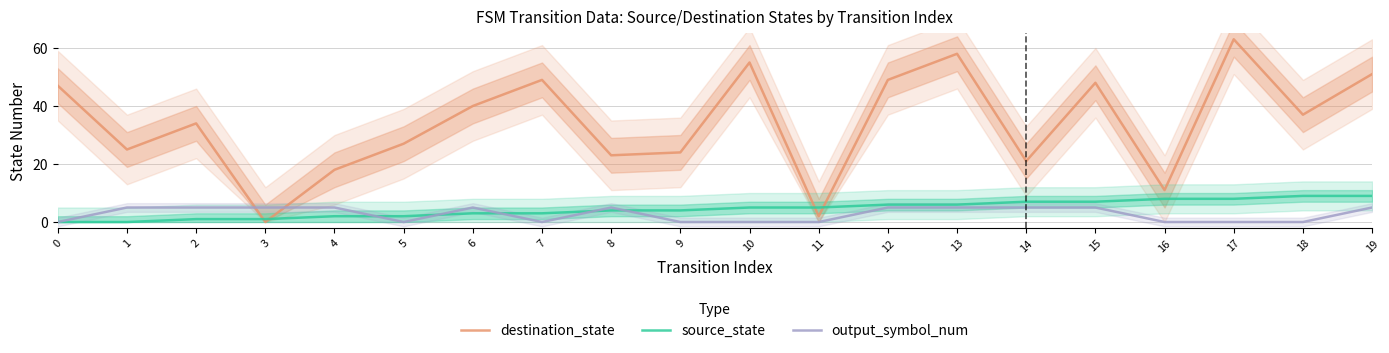

Reading left to right, list all the values displayed in this chart.

destination_state: 47	25	34	0	18	27	40	49	23	24	55	2	49	58	21	48	11	63	37	51
source_state: 0	0	1	1	2	2	3	3	4	4	5	5	6	6	7	7	8	8	9	9
output_symbol_num: 0	5	5	5	5	0	5	0	5	0	0	0	5	5	5	5	0	0	0	5